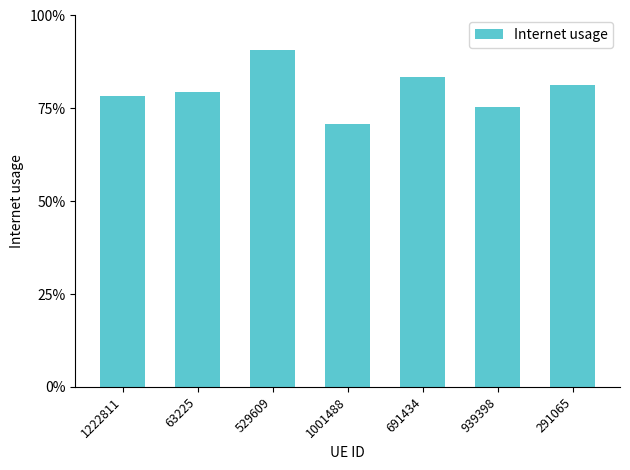

What is the sum of the values at 691434 and 939398?

1.6